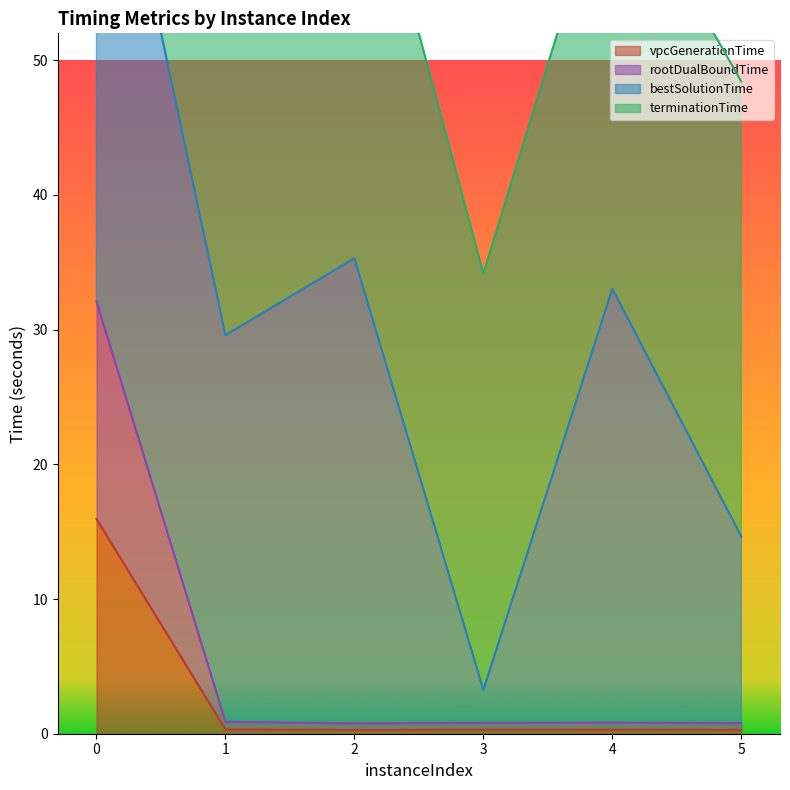

Does the chart display data point markers on the line(s)?

No